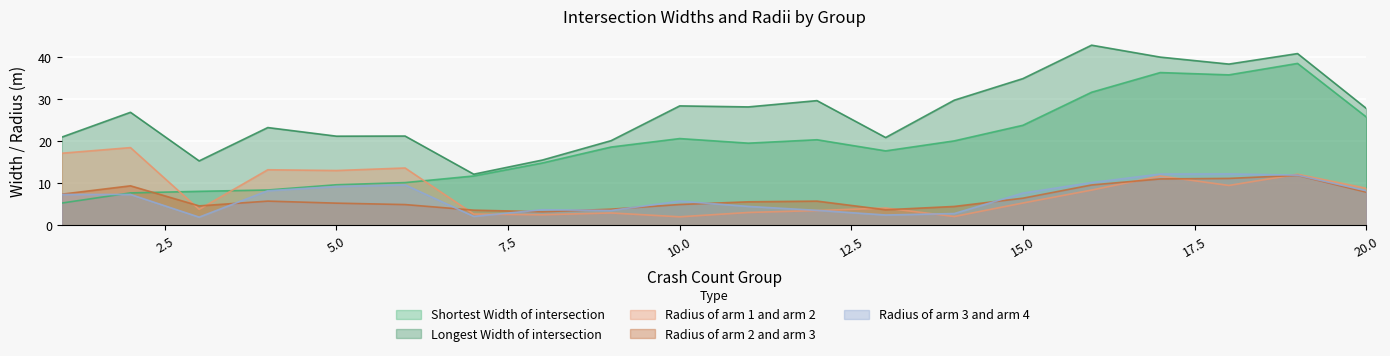

What is the greatest value displayed?

42.9